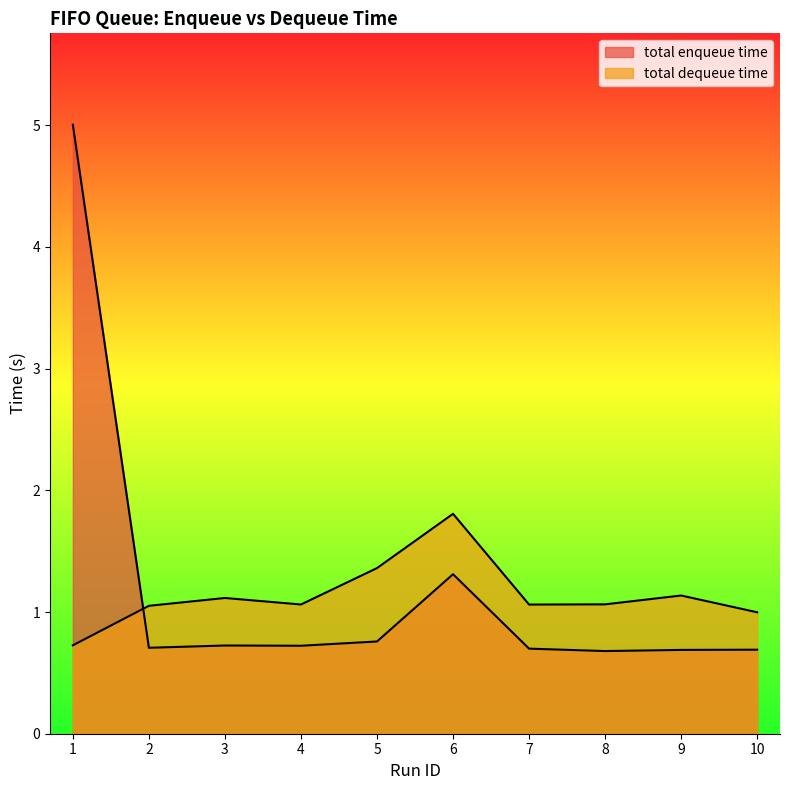

In total dequeue time, how many points are higher than both neighbors (excluding endpoints)?

3